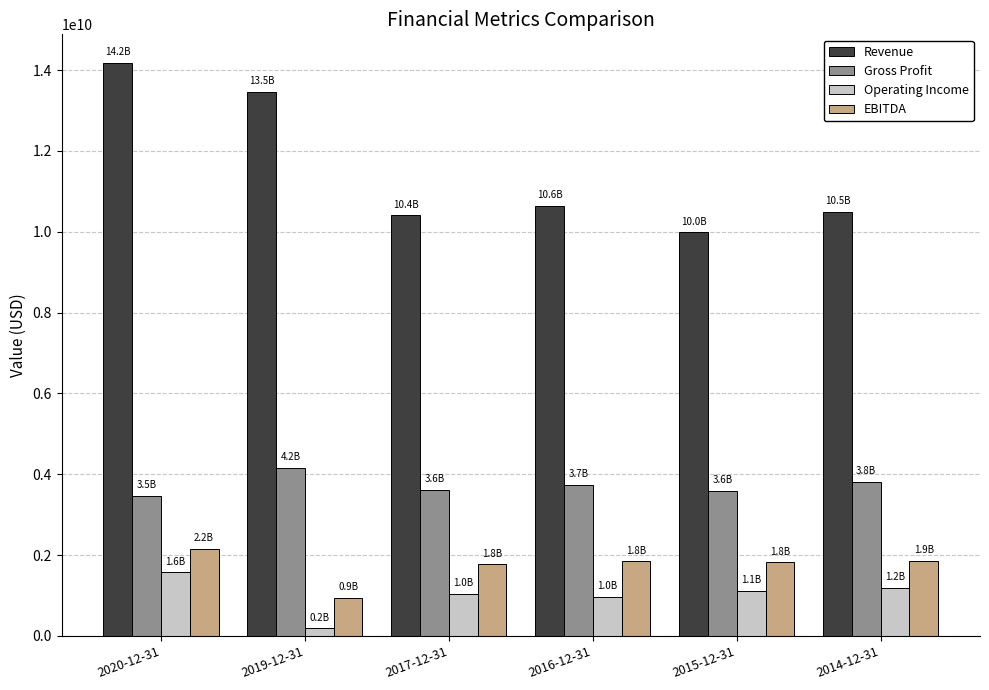

Is the value of EBITDA at 2015-12-31 greater than the value of Revenue at 2019-12-31?

No